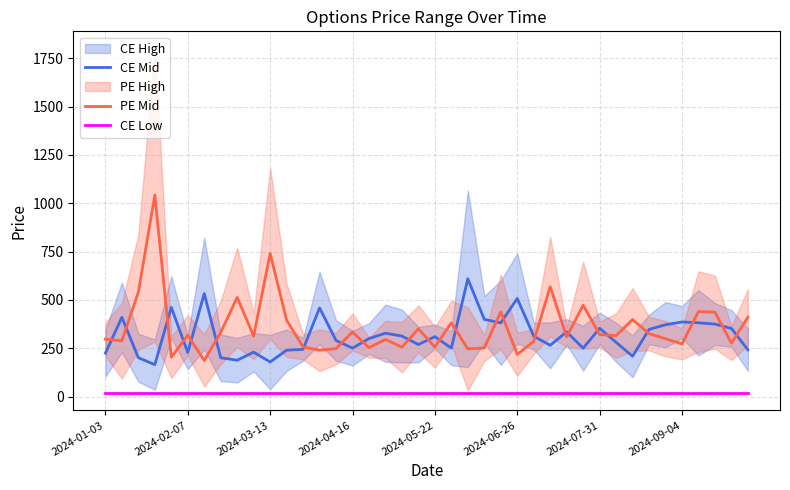

How many categories are shown in the chart?

40